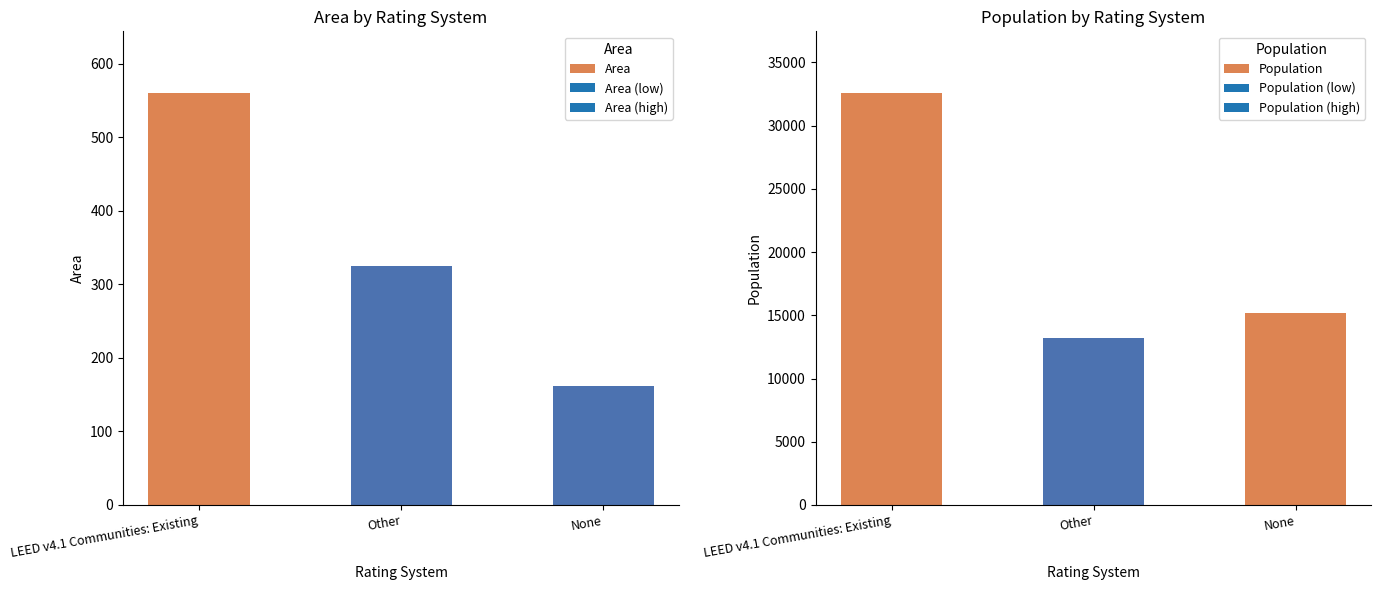

Rank the categories by Area value from lowest to highest.

None, Other, LEED v4.1 Communities: Existing